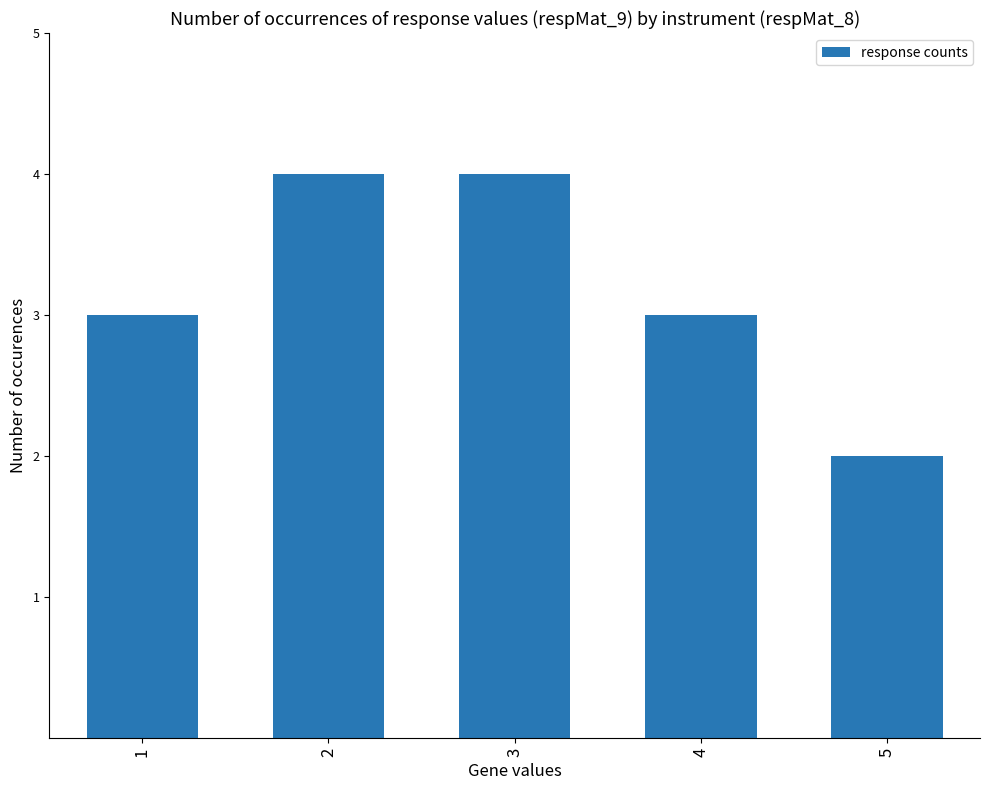

True or false: the data shows 4 at 3.

True